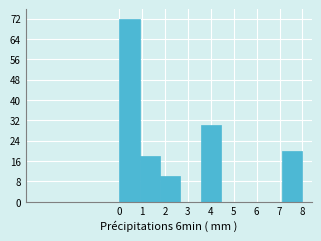

Reading left to right, what are all the values shown in this chart?

0=72	1=18	2=10	3=0	4=30	5=0	6=0	7=0	8=20